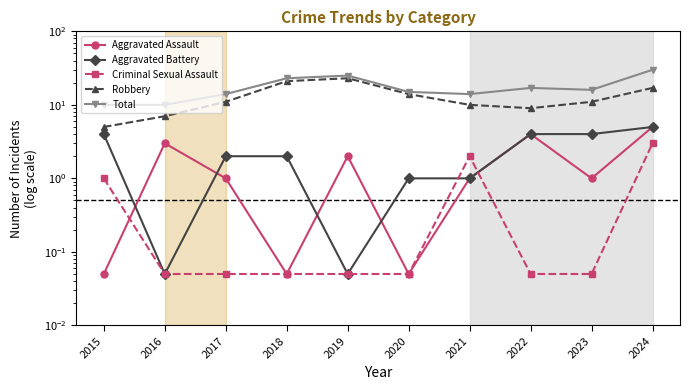

Which category has the highest value across all series?

2024